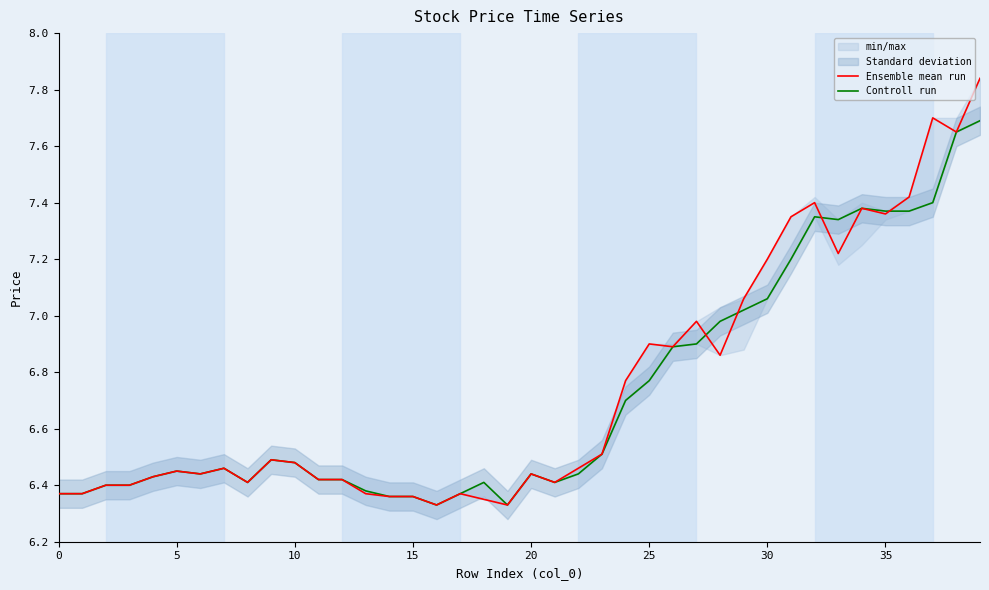

What is the smallest value displayed?

6.3